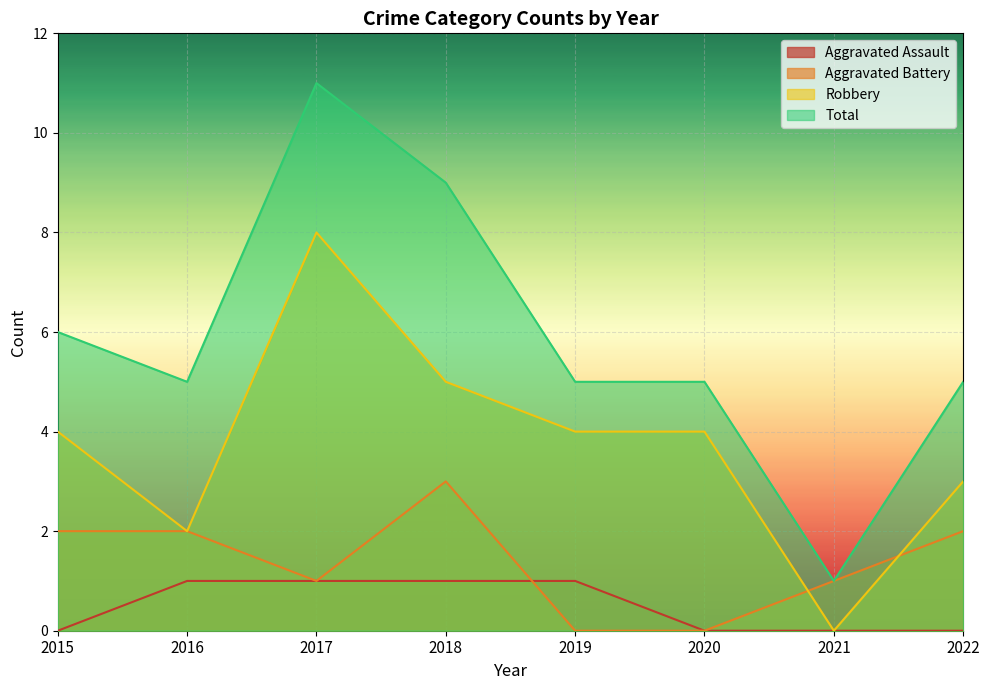

Reading left to right, transcribe all the data shown in this chart.

Aggravated Assault: 0	1	1	1	1	0	0	0
Aggravated Battery: 2	2	1	3	0	0	1	2
Robbery: 4	2	8	5	4	4	0	3
Total: 6	5	11	9	5	5	1	5